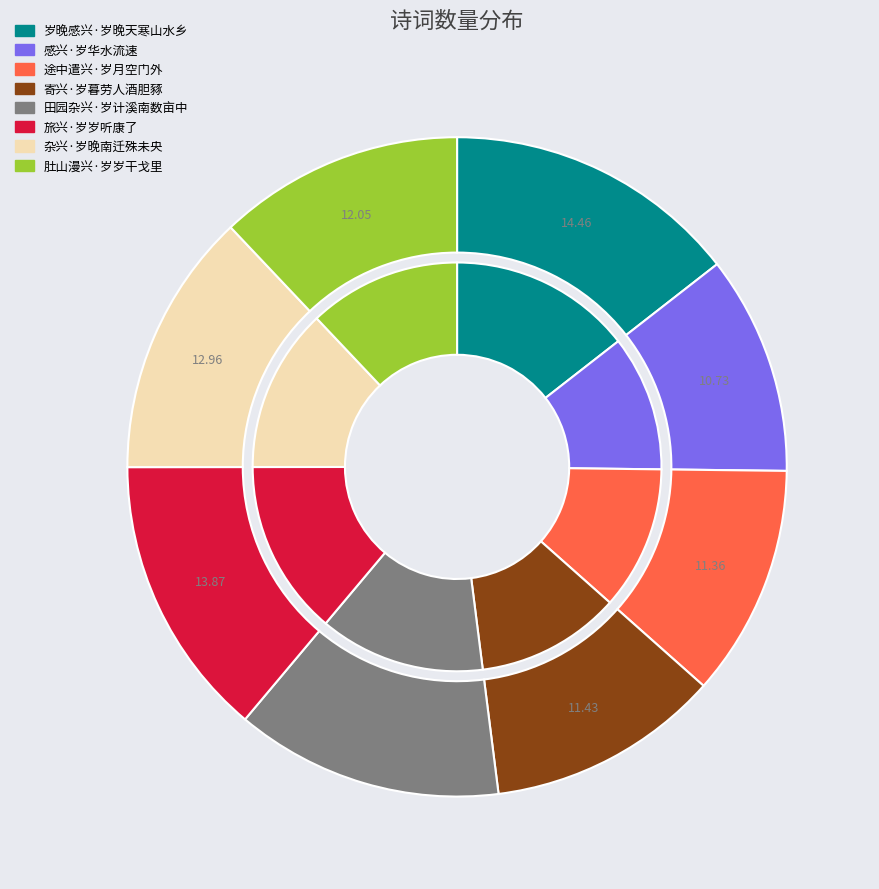

To the nearest percent, what percentage of the pie is 途中遣兴·岁月空门外?

11%